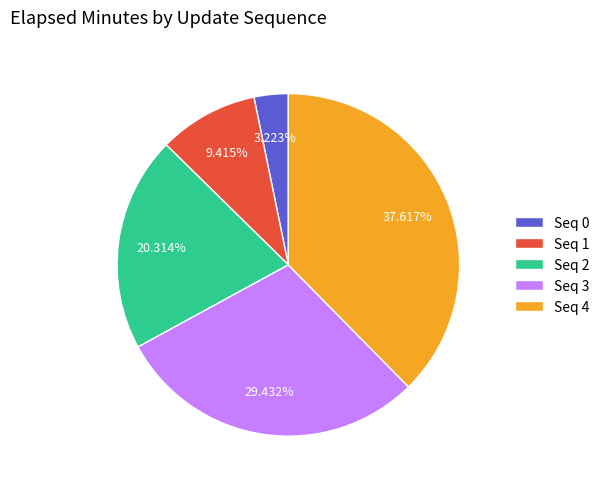

To the nearest percent, what is the average slice percentage?

20%